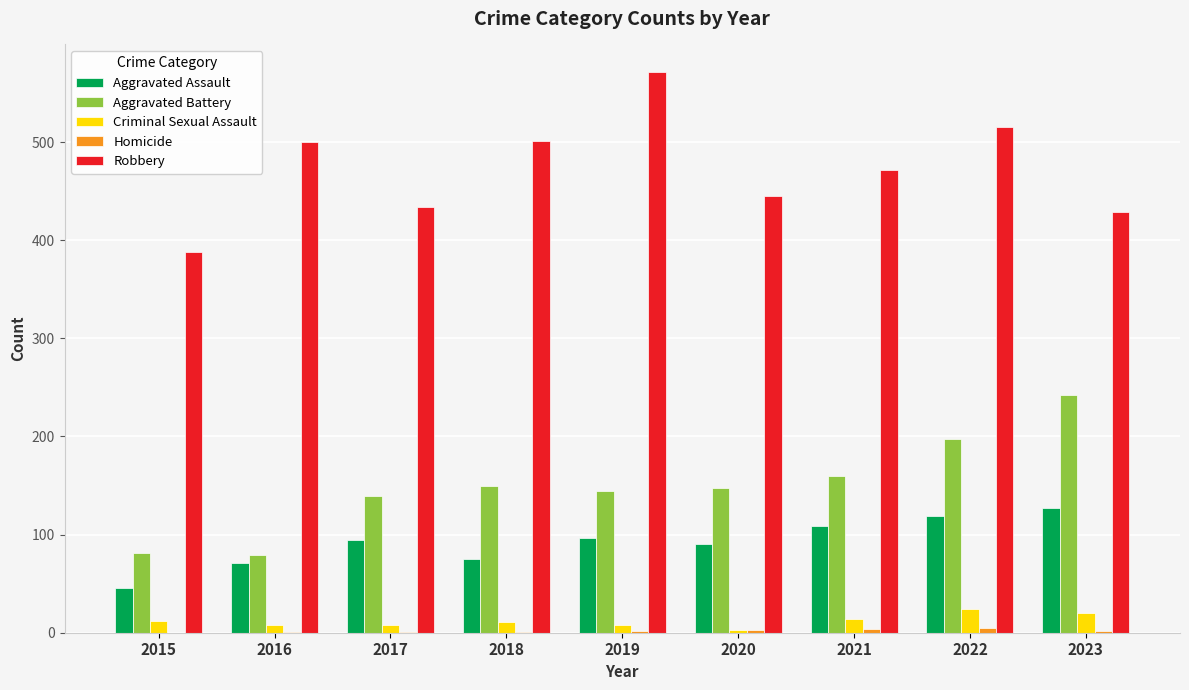

At which label is Aggravated Assault closest to 86?

2020